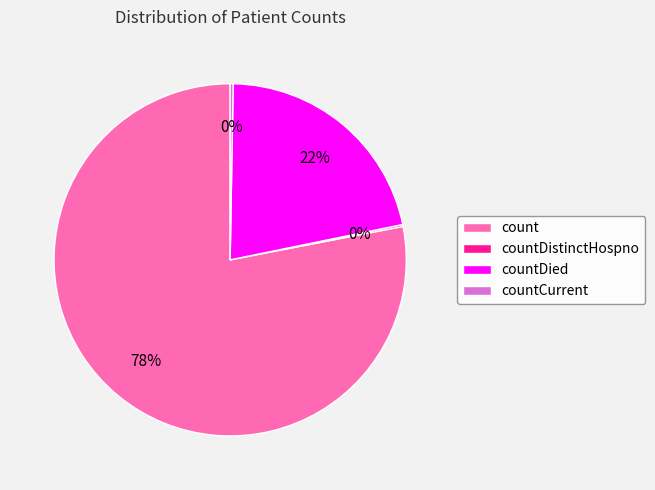

Which category has the biggest portion of the pie?

count